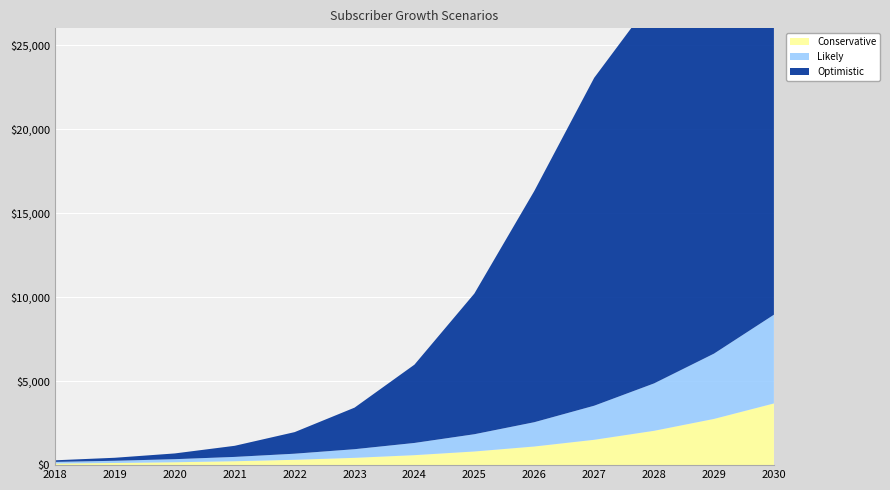

Reading left to right, extract all data points from this chart.

Conservative: 96	128	172	233	318	435	594	813	1109	1509	2044	2751	3672
Likely: 96	132	183	257	363	514	727	1027	1446	2028	2822	3887	5281
Optimistic: 96	179	342	661	1284	2473	4660	8373	13760	19517	22973	23713	23747